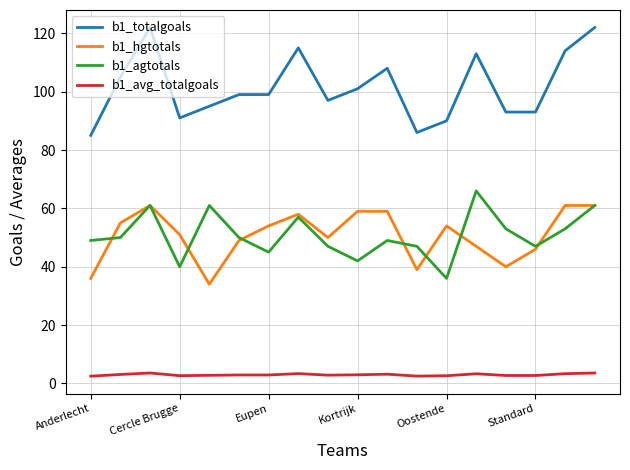

What is the sum of all b1_hgtotals values?

914.0